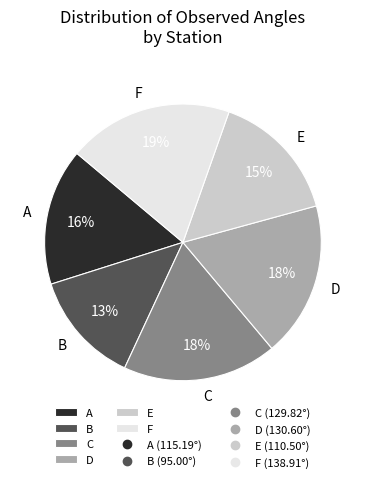

Do E and C together represent more than half of the pie?

No